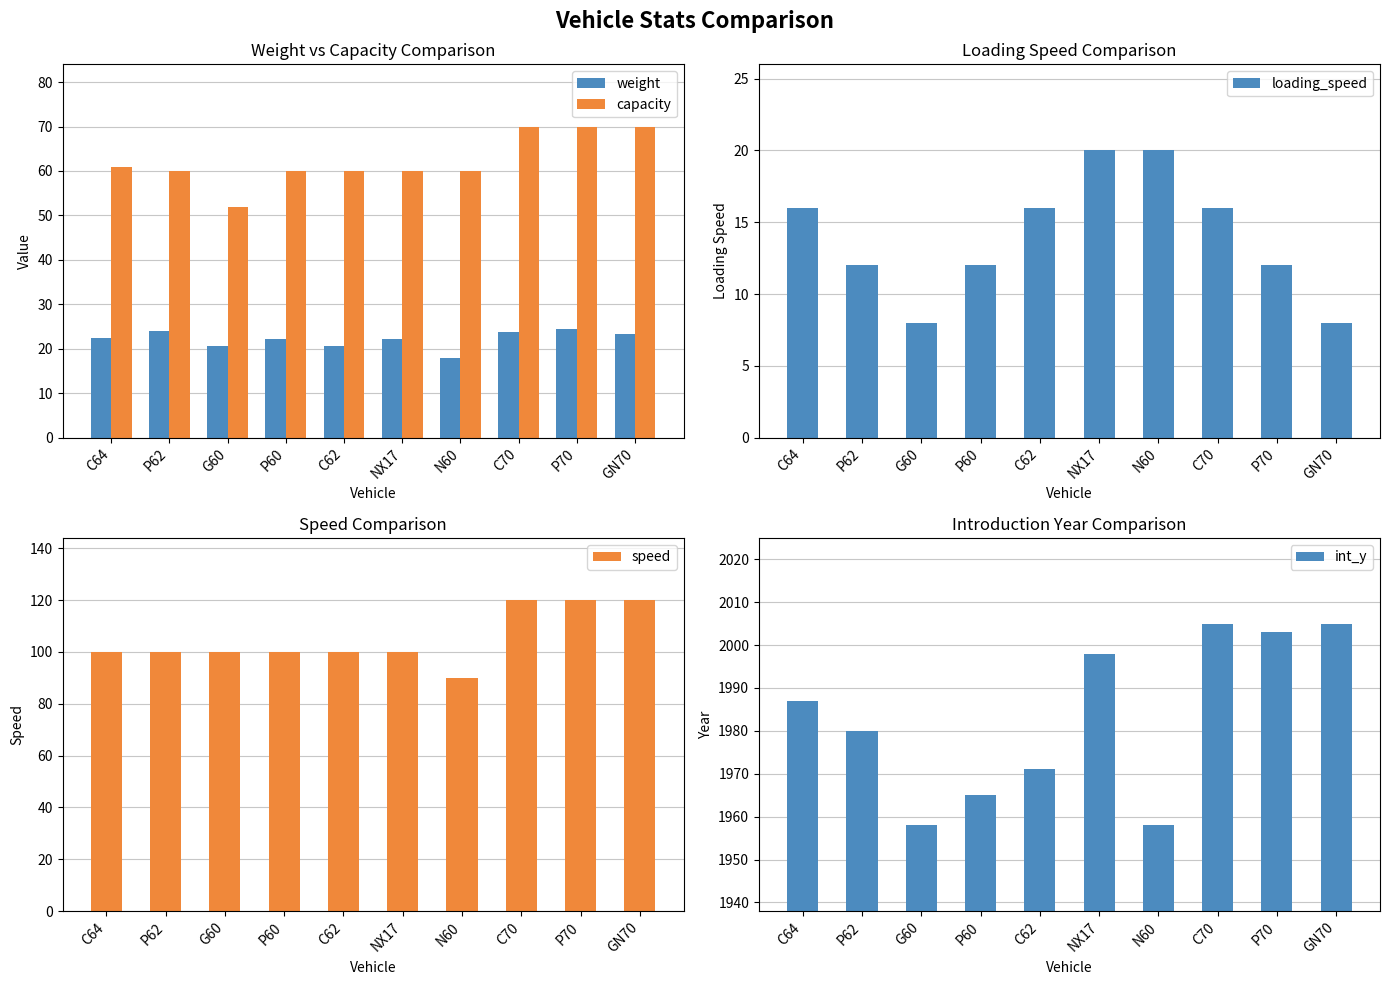

At which label does capacity first exceed 60?

C64